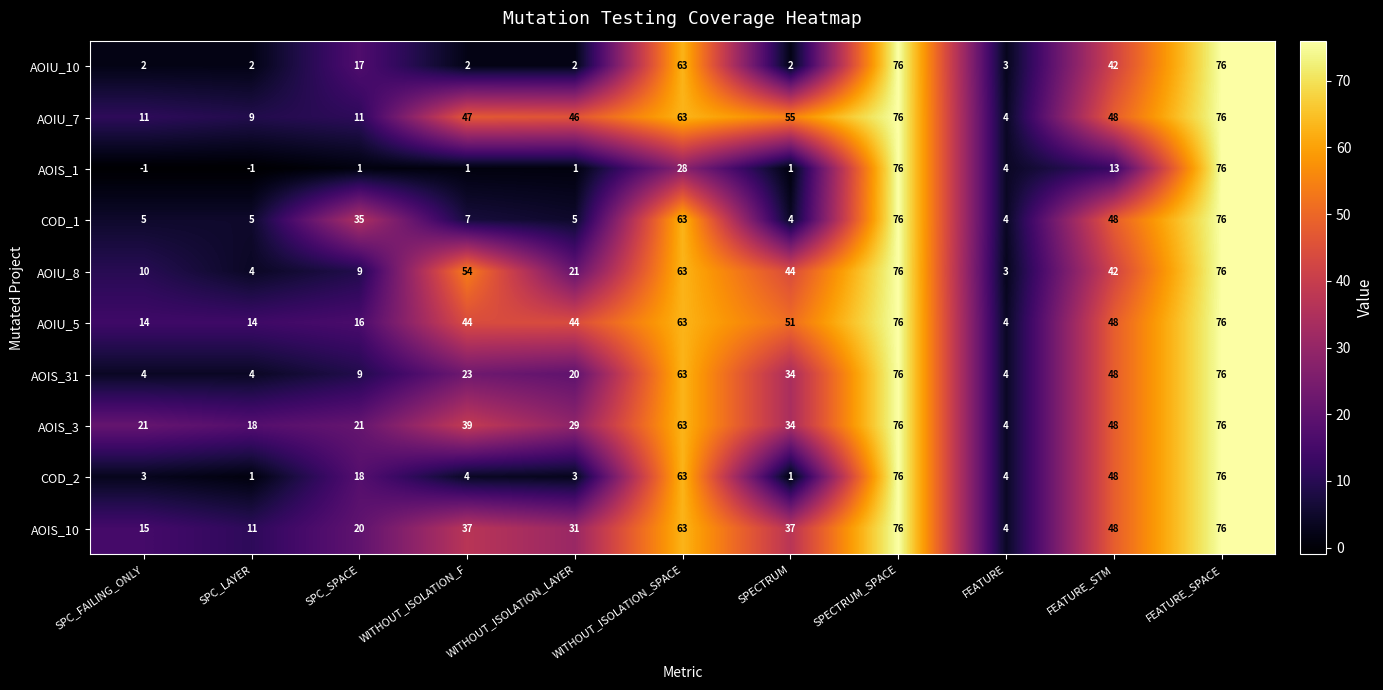

What is the maximum value for AOIU_7?

76